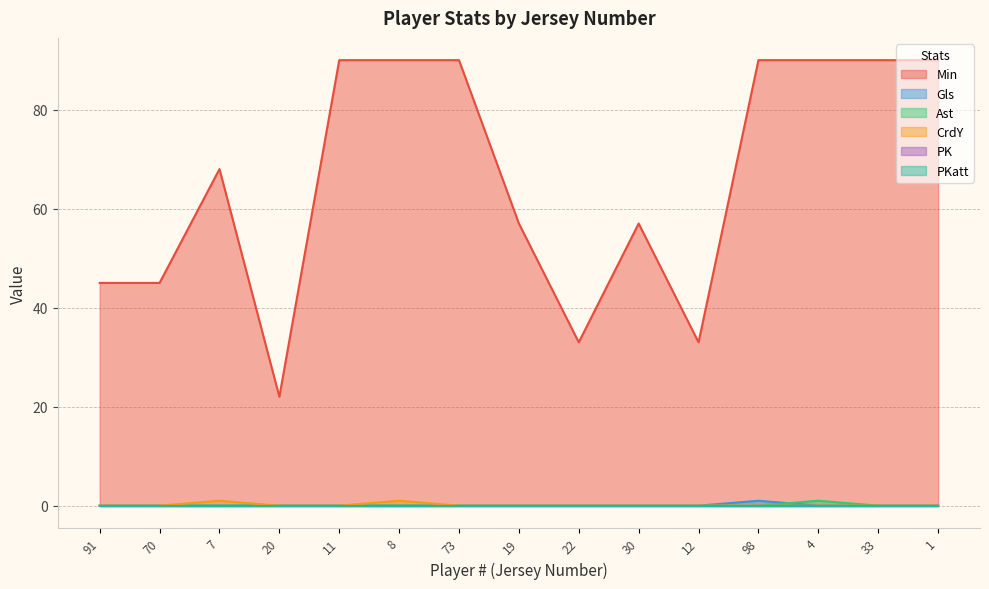

What is the total value across all series at 30?

57